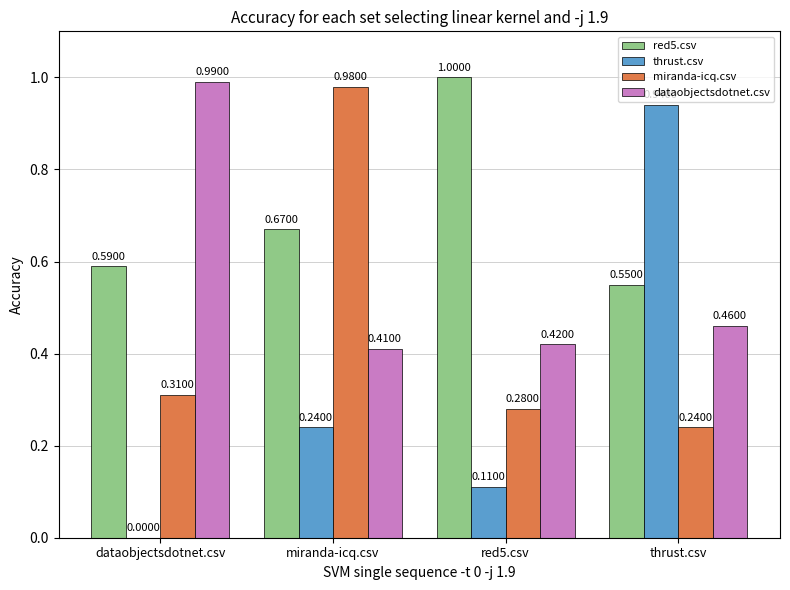

The thrust.csv series shows 0.3 at thrust.csv. True or false?

False